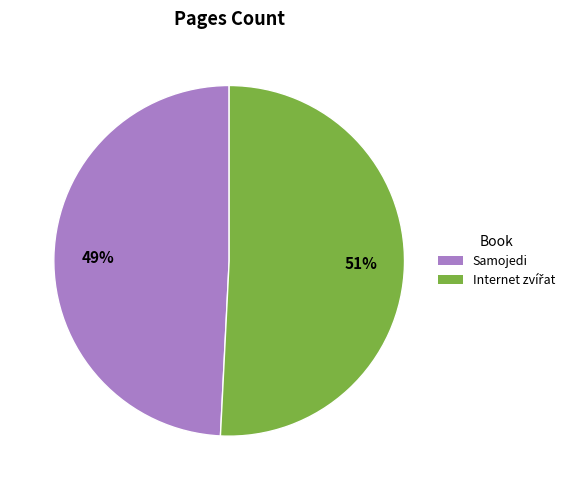

Is there a majority slice in this chart?

Yes